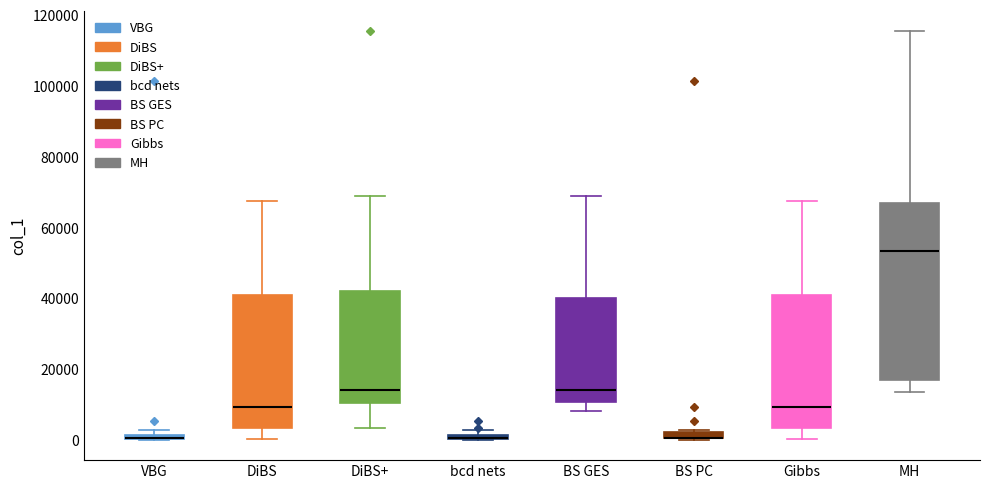

Where does the lower whisker of the box for DiBS end on the y-axis? The values are not printed on the chart, so give them approximately, as read against the axis.

0